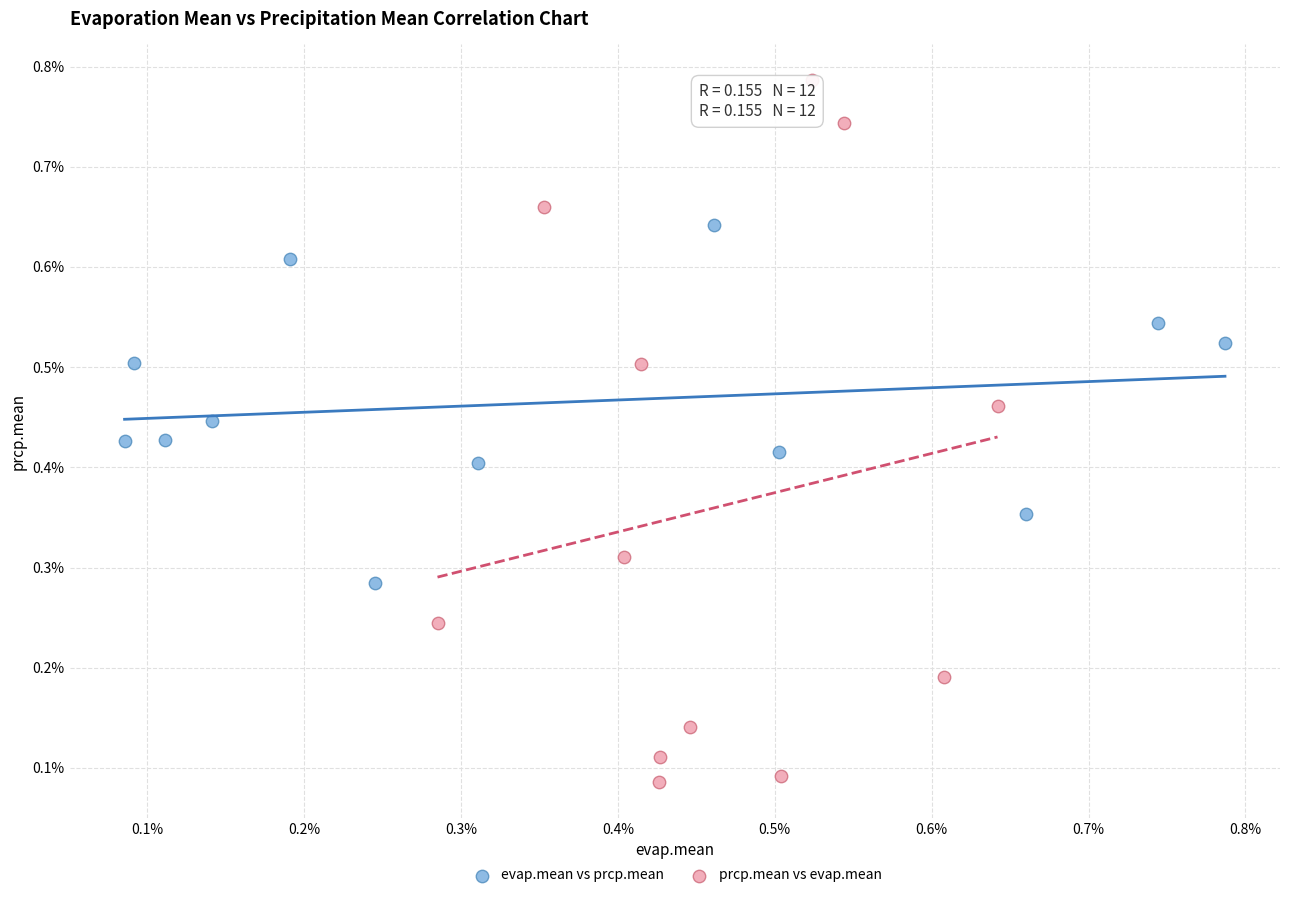

Which series has the largest Y range (max minus min)?

prcp.mean vs evap.mean